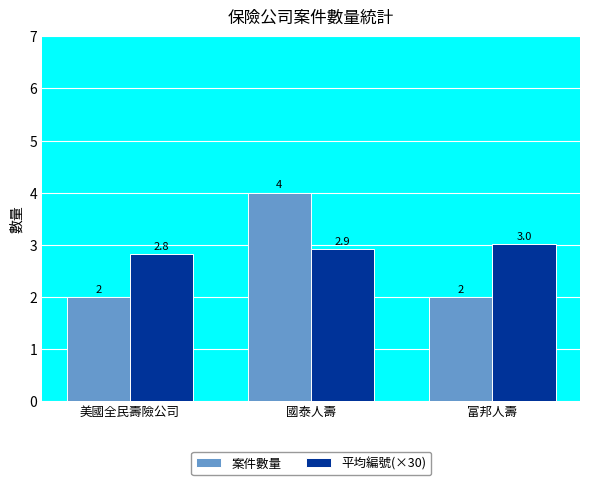

What is the lowest value of the 案件數量 series?

2.0